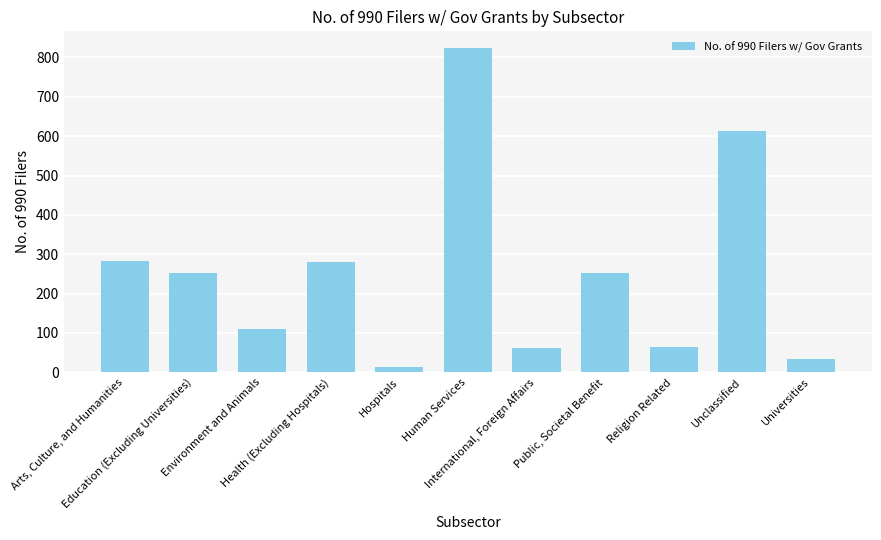

Does the chart contain any negative values?

No